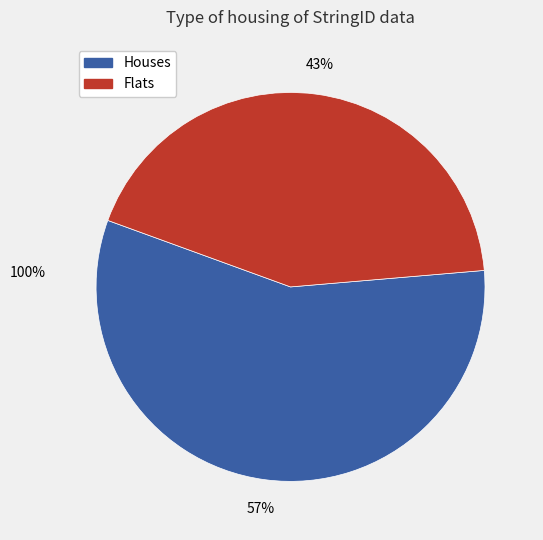

Is there any slice that represents more than half of the pie?

Yes